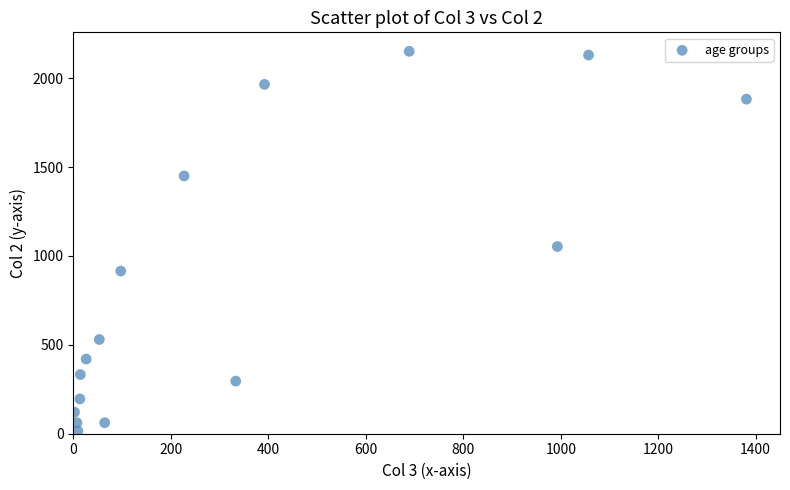

What Y value in the scatter plot is closest to 1083?

1053